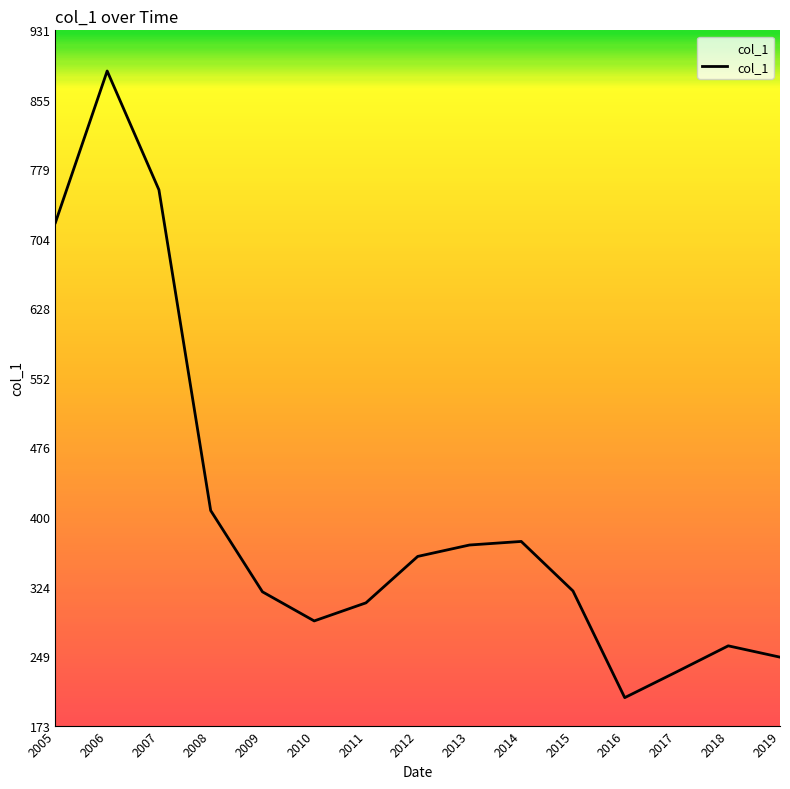

Approximately how many times larger is the value at 2008 compared to 2009?

1.3